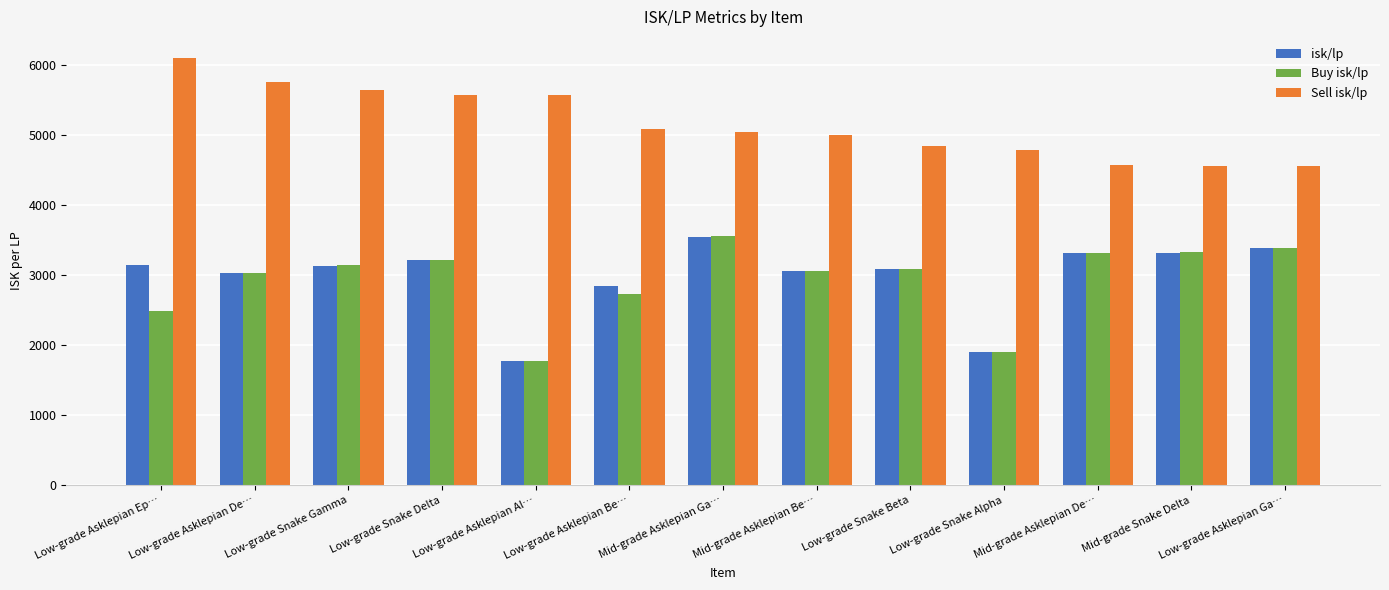

How many bars are there in each group?

3